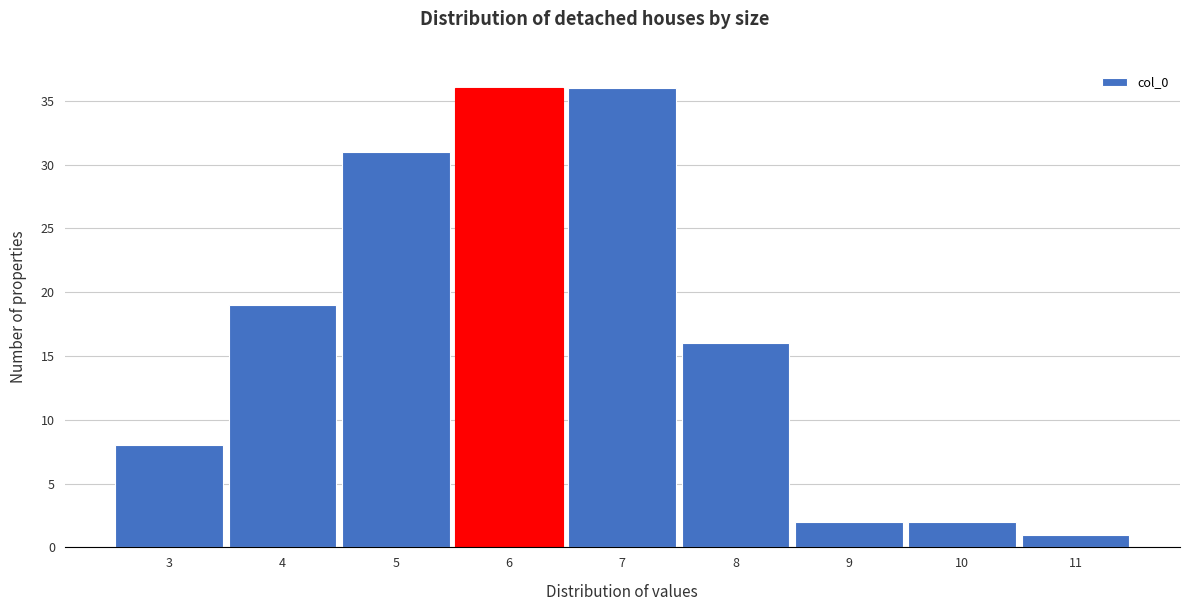

What is the height of the bar covering 6.5 to 7.5 on the x-axis? The values are not printed on the chart, so give them approximately, as read against the axis.

36